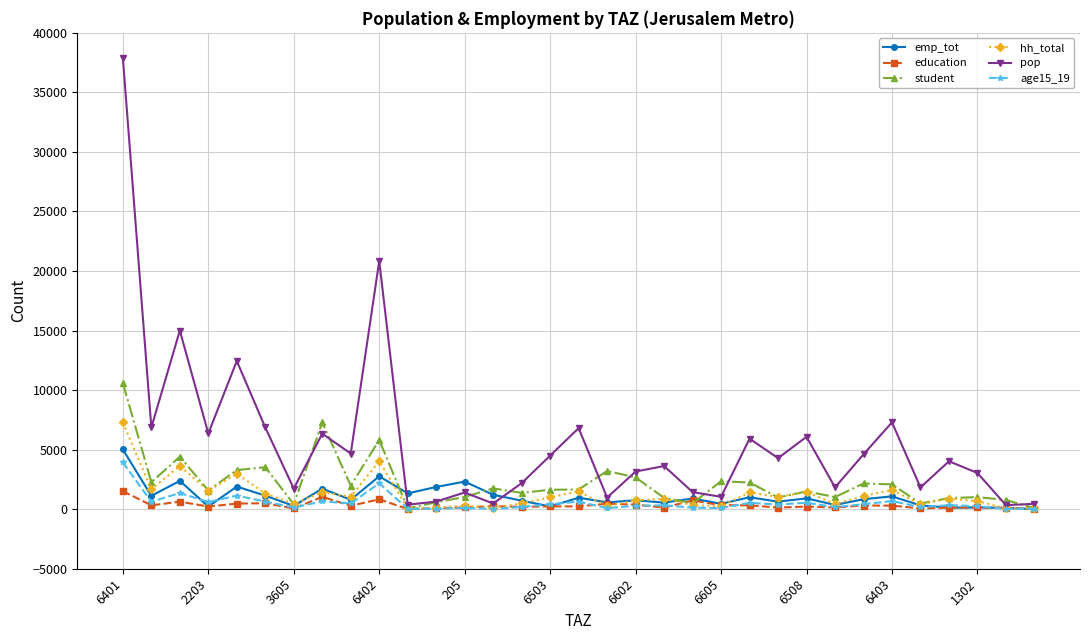

How many series are shown in this chart?

6